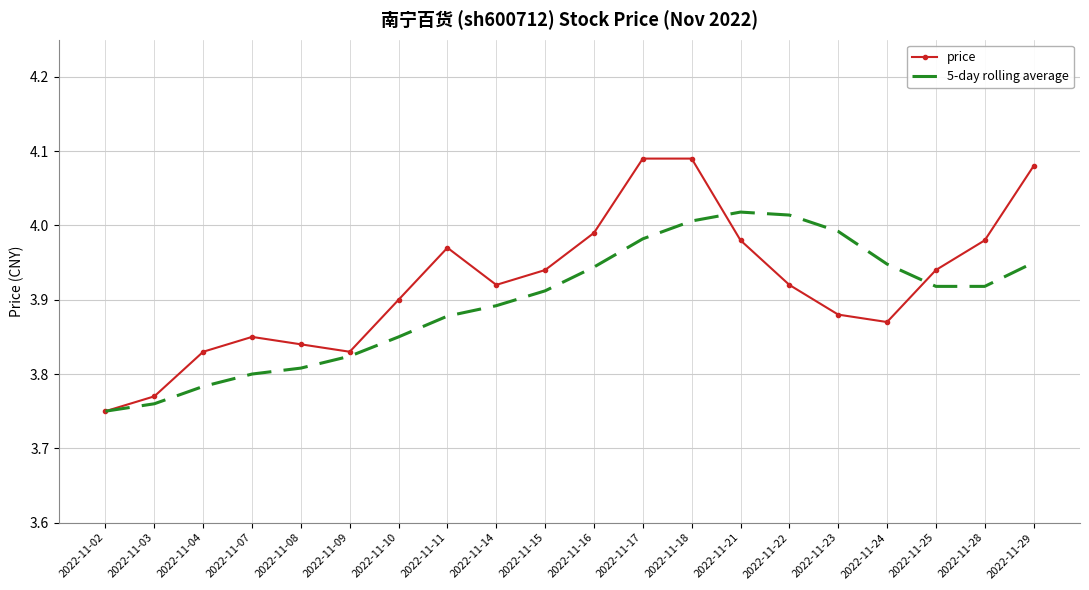

At which label does price reach its minimum?

2022-11-02